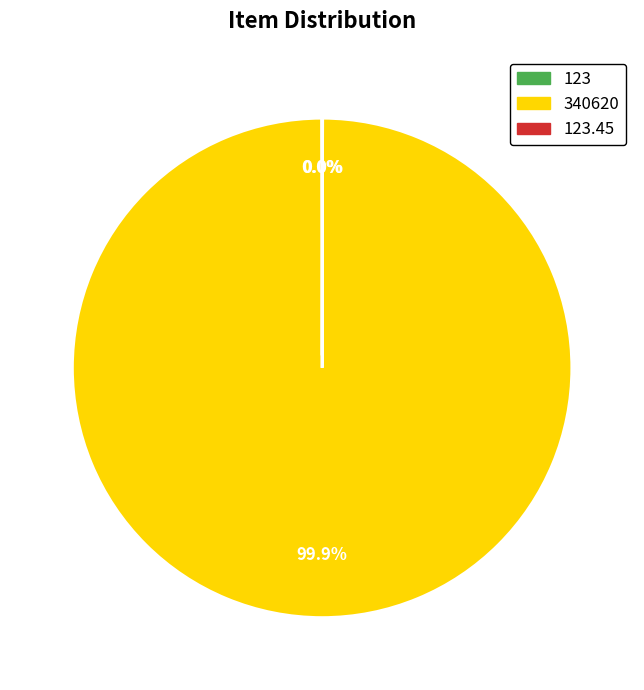

Which slice represents more than half of the pie?

340620